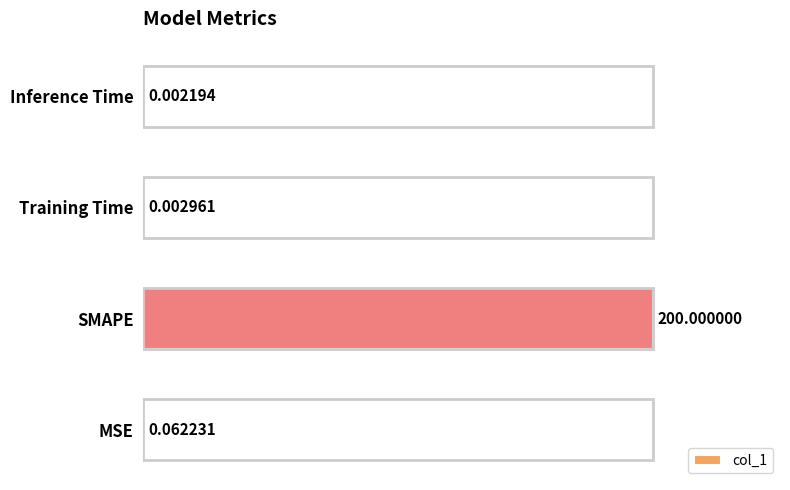

What is the sum of all values?

200.1